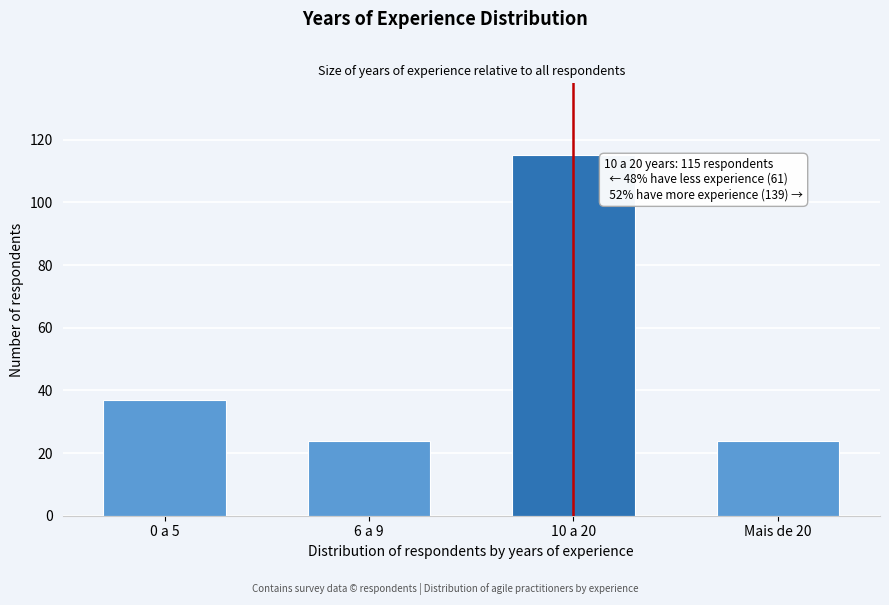

Reading left to right, extract all data points from this chart.

37	24	115	24